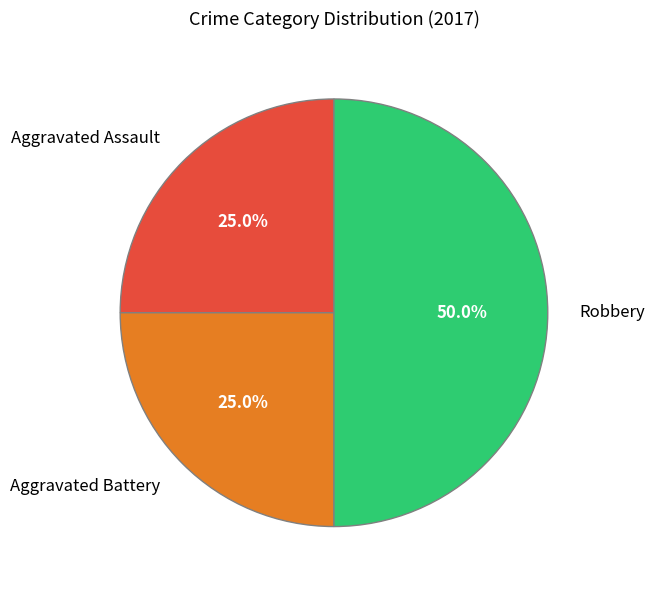

What is the largest slice in the pie chart?

Robbery